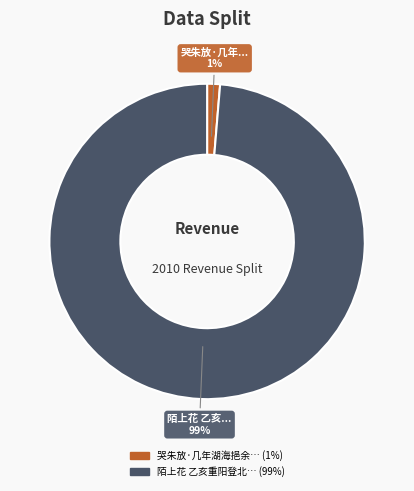

To the nearest percent, what is the average slice percentage?

50%